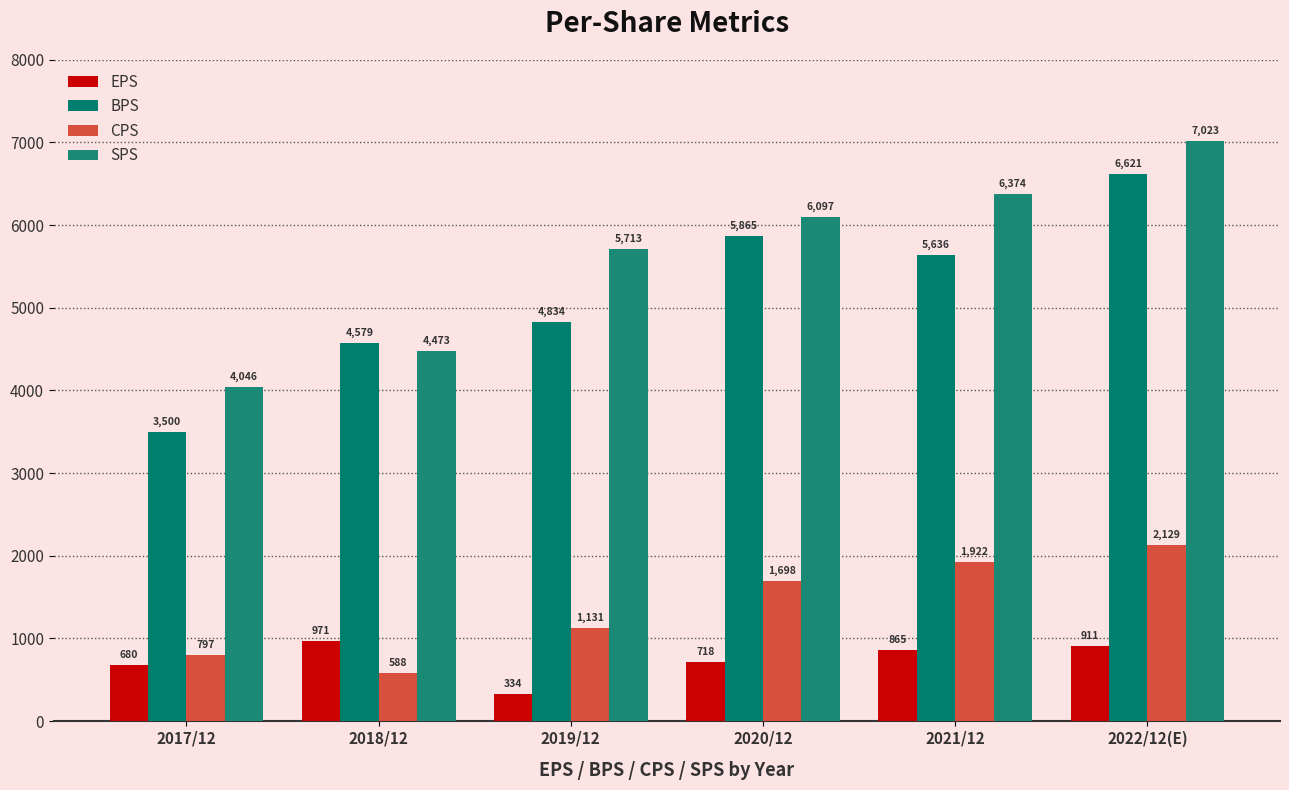

What is the total value across all series at 2019/12?

12012